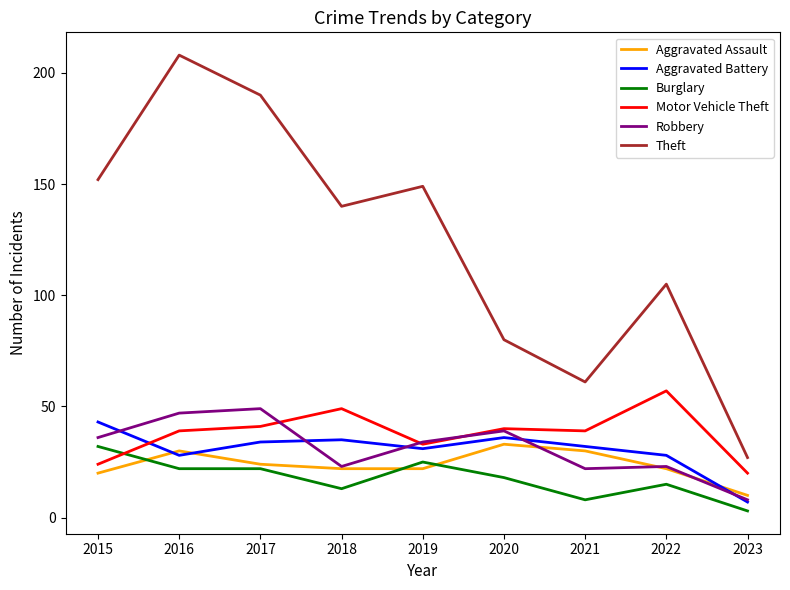

How many lines are shown in the chart?

6